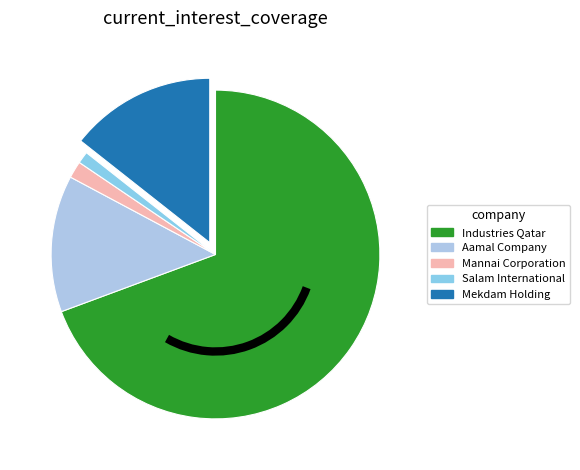

What is the majority slice?

Industries Qatar